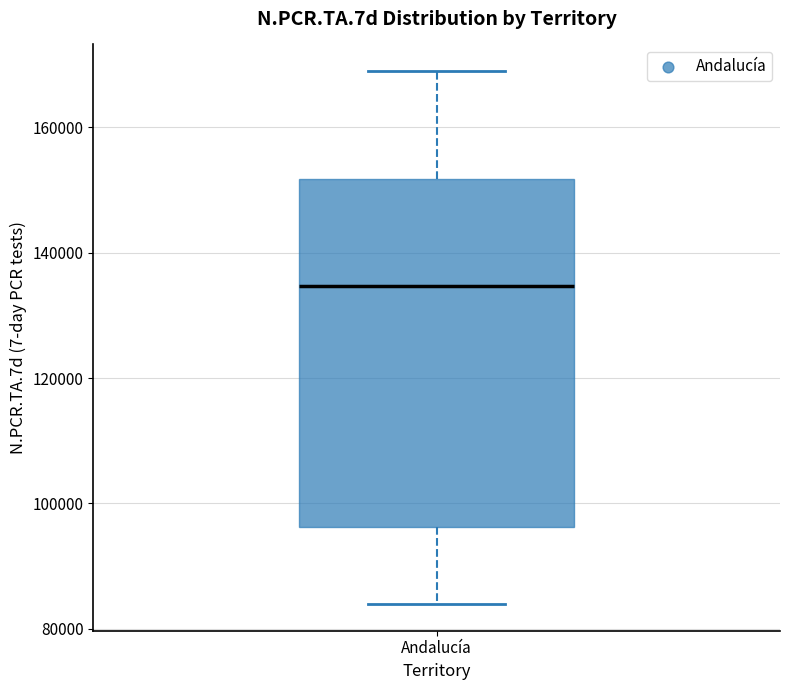

Read this box plot against the y-axis: the position of the median line, the range covered by the box, and the ends of both whiskers. The values are not printed on the chart, so give them approximately, as read against the axis.

median 134000, box 96000 to 152000, whiskers 84000 to 168000